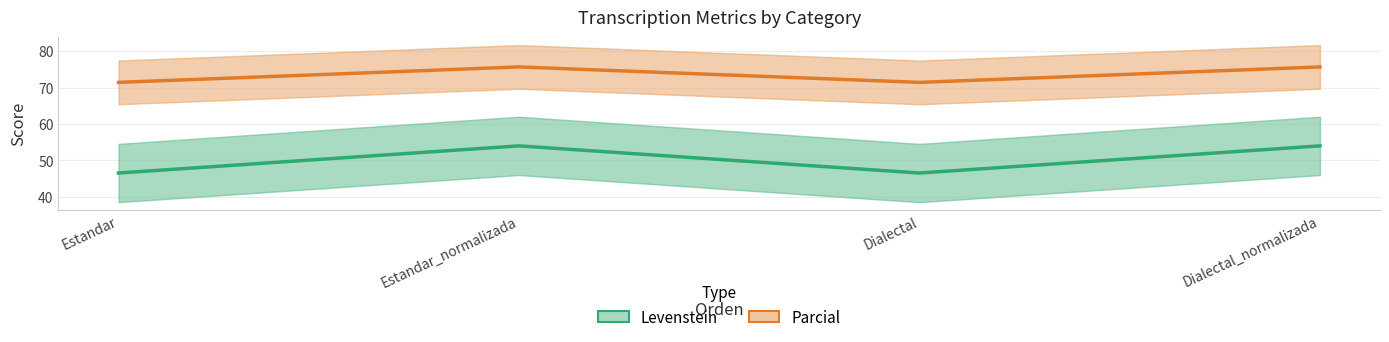

What is the value of the Levenstein point at the 2nd from the left?

54.0